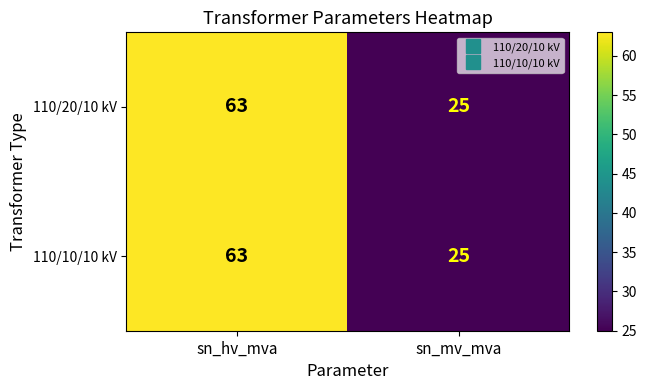

What is the difference between the 110/10/10 kV values at sn_mv_mva and sn_hv_mva?

38